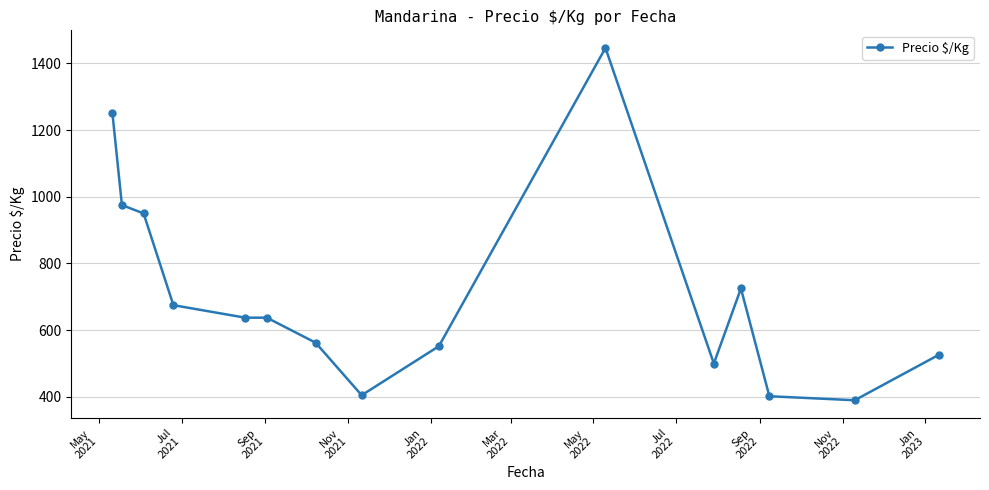

What is the sum of all values?

10633.5